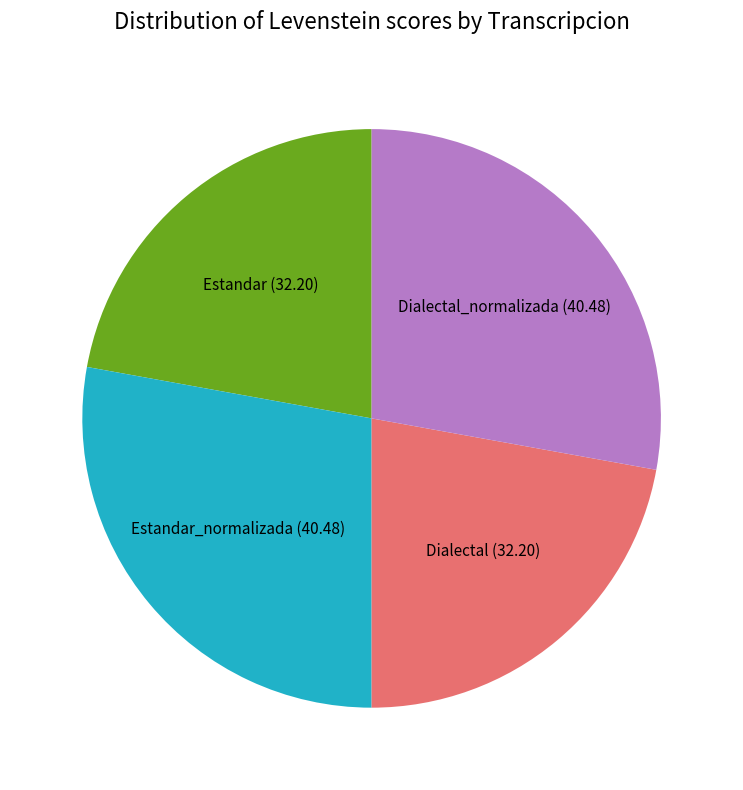

How many segments does this pie chart have?

4